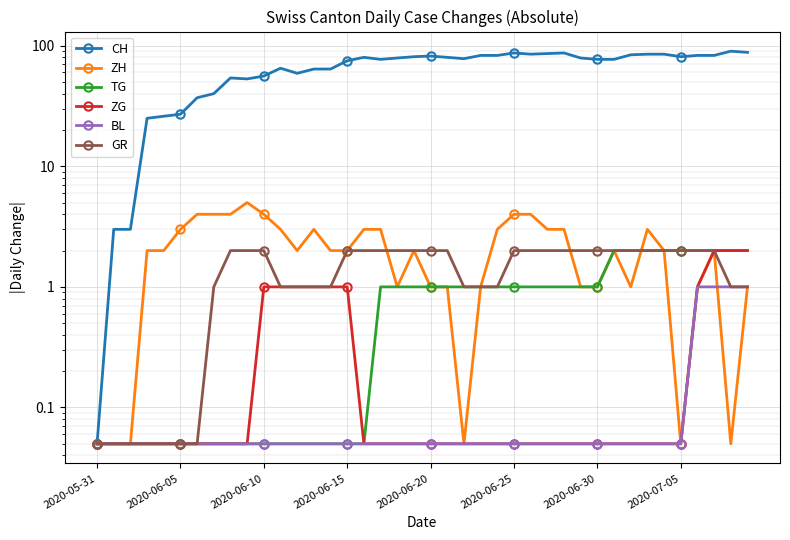

Where is ZH nearest to the value 2?

2020-06-15